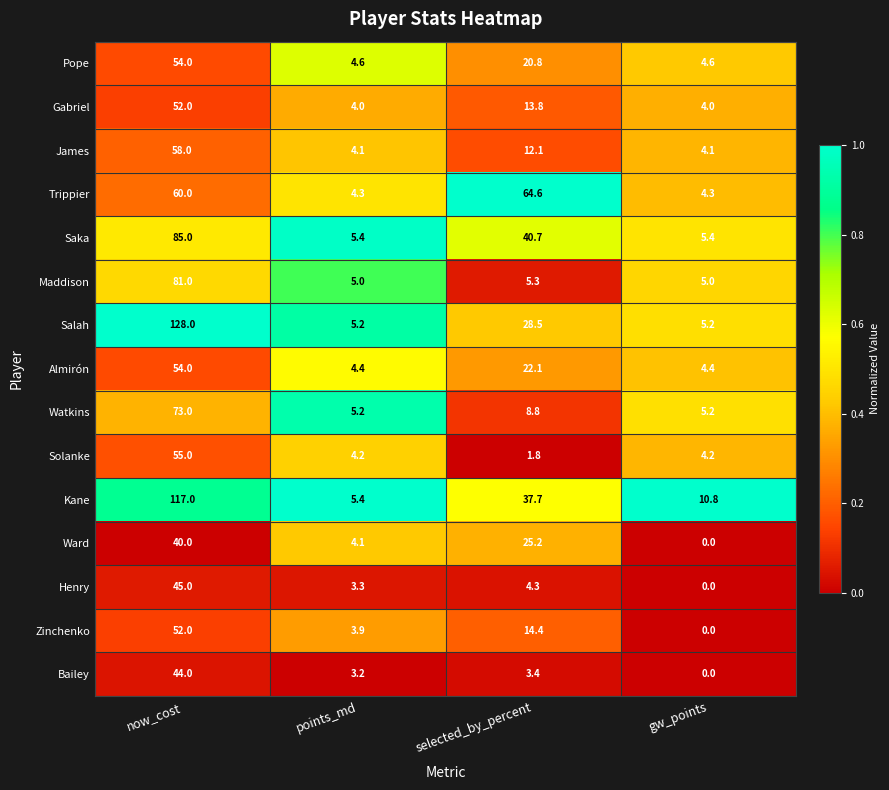

Which series changed the most between selected_by_percent and gw_points?

Trippier